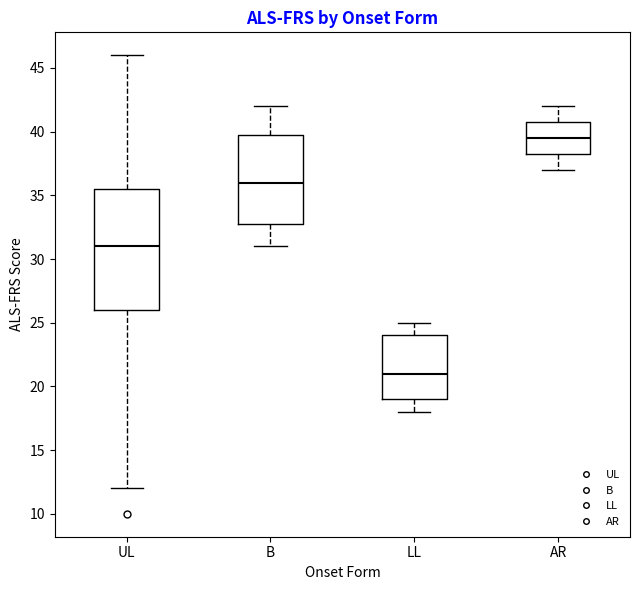

Which box's median line is the lowest?

LL